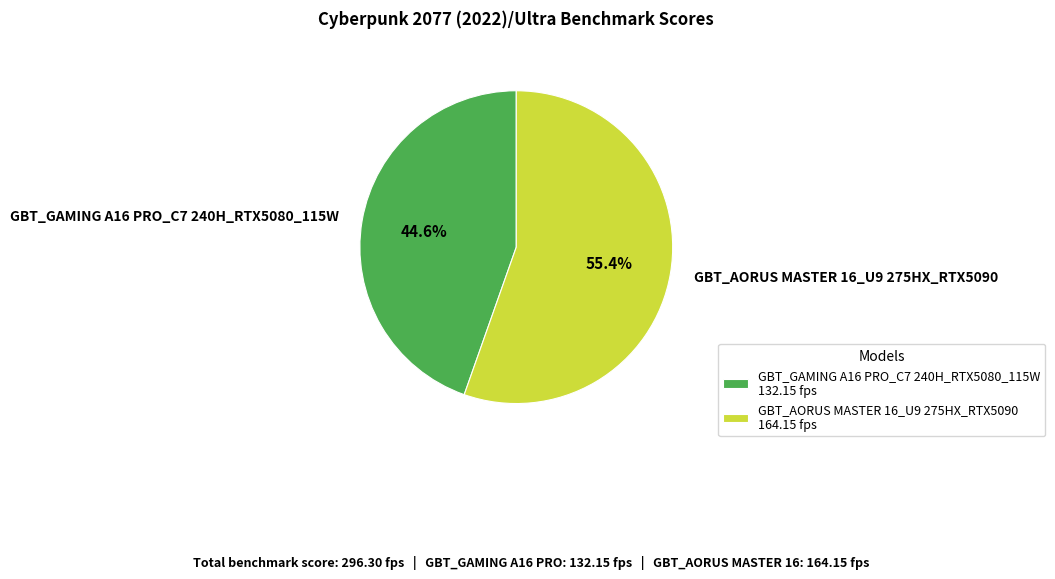

Does GBT_AORUS MASTER 16_U9 275HX_RTX5090 account for over 50% of the chart?

Yes